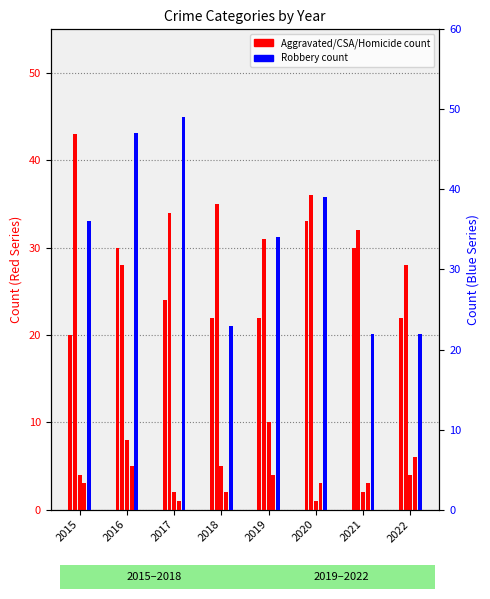

What is the difference between the second highest and second lowest values in the Criminal Sexual Assault series?

6